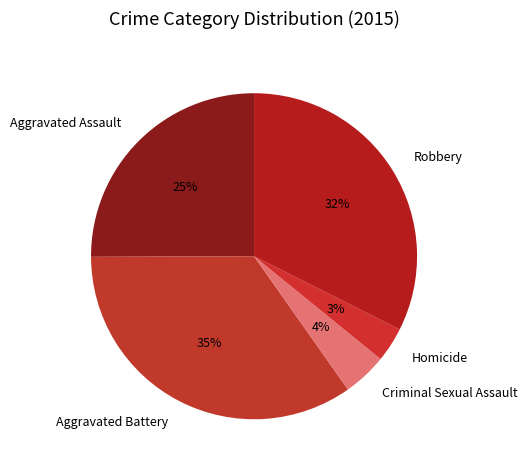

How many segments does this pie chart have?

5